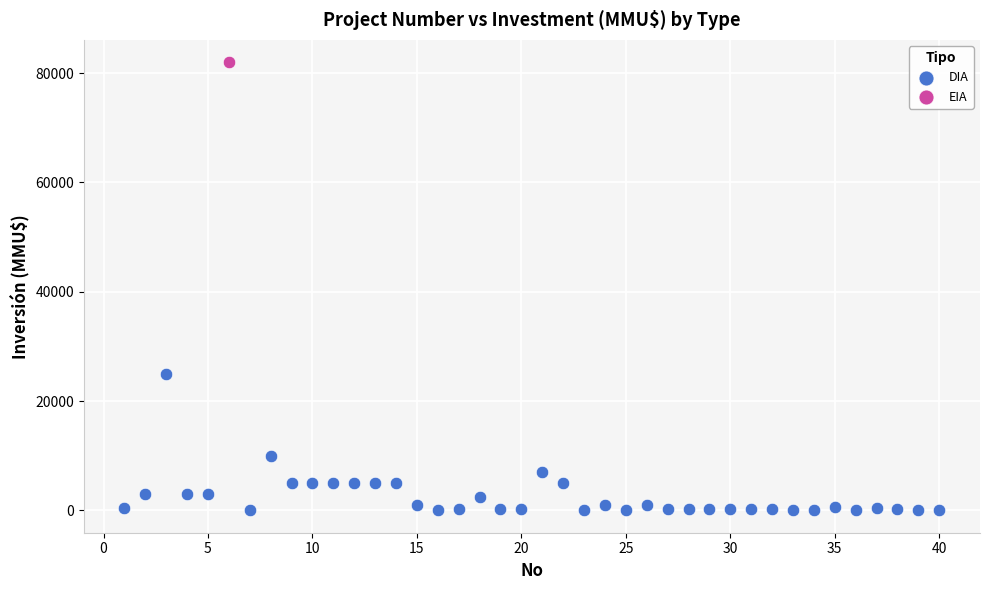

What are all the series names shown in the legend?

DIA, EIA